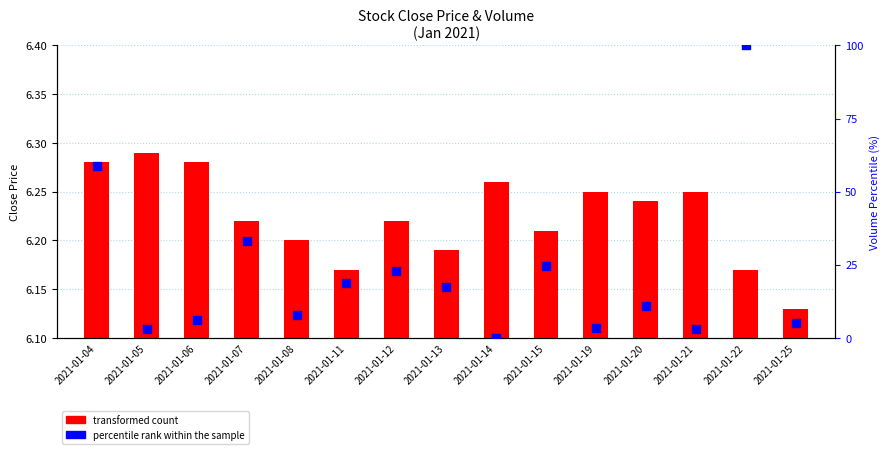

What is the change in value from 2021-01-19 to 2021-01-22?

+96.6